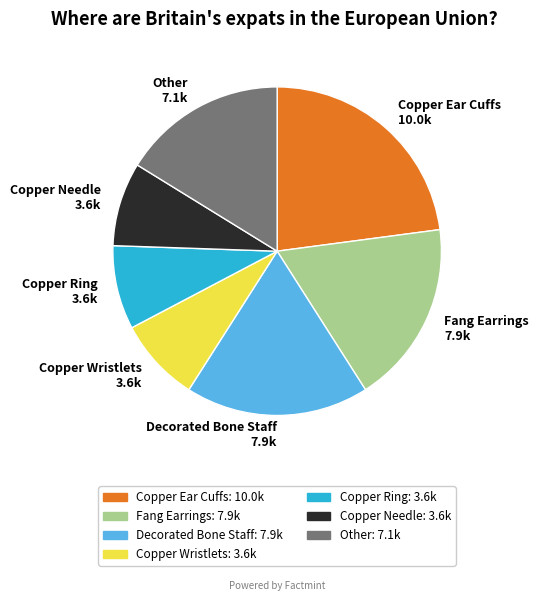

What is the ratio of the value at Fang Earrings to the value at Copper Wristlets?

2.2